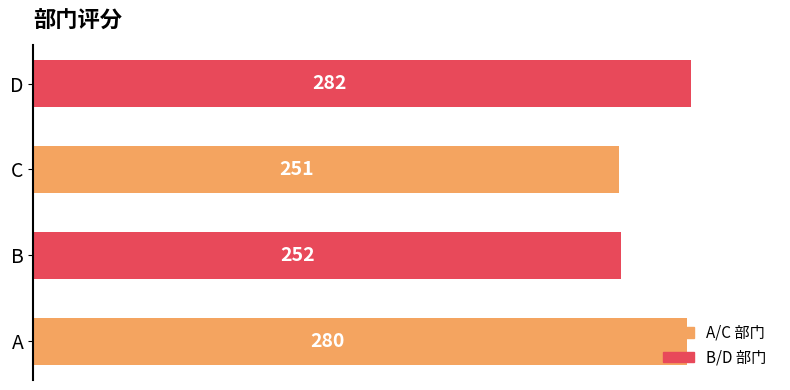

What is the difference between the values at A and C?

29